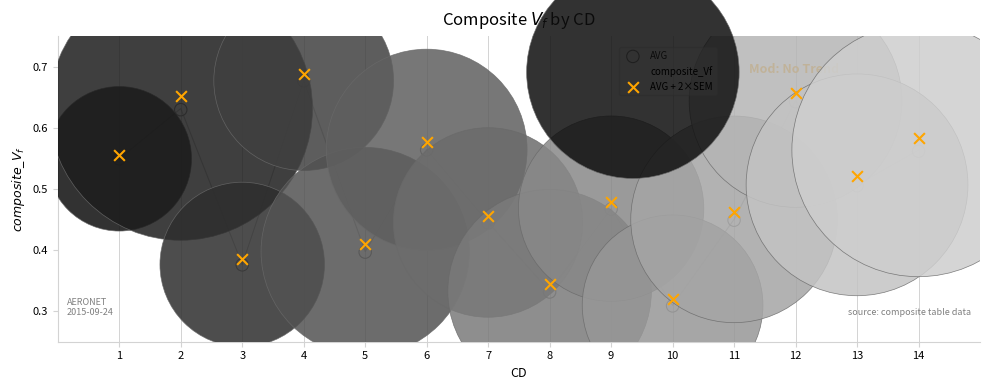

What are all the series names shown in the legend?

AVG, composite_Vf, AVG + 2×SEM